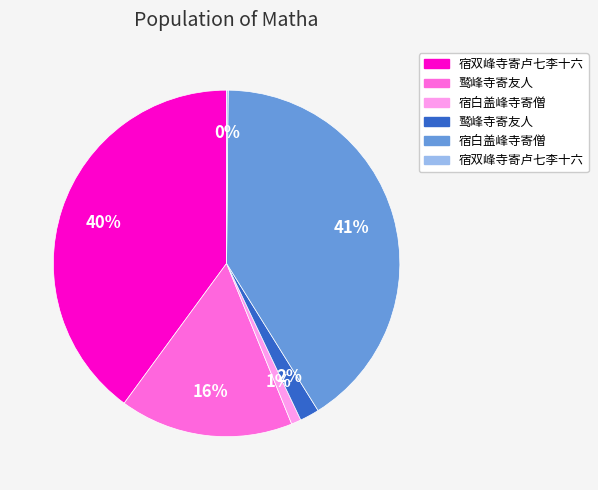

Is there any slice that represents more than half of the pie?

No